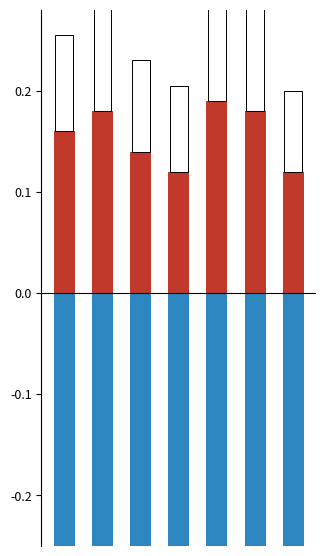

At which label does Somewhat reach its peak?

5